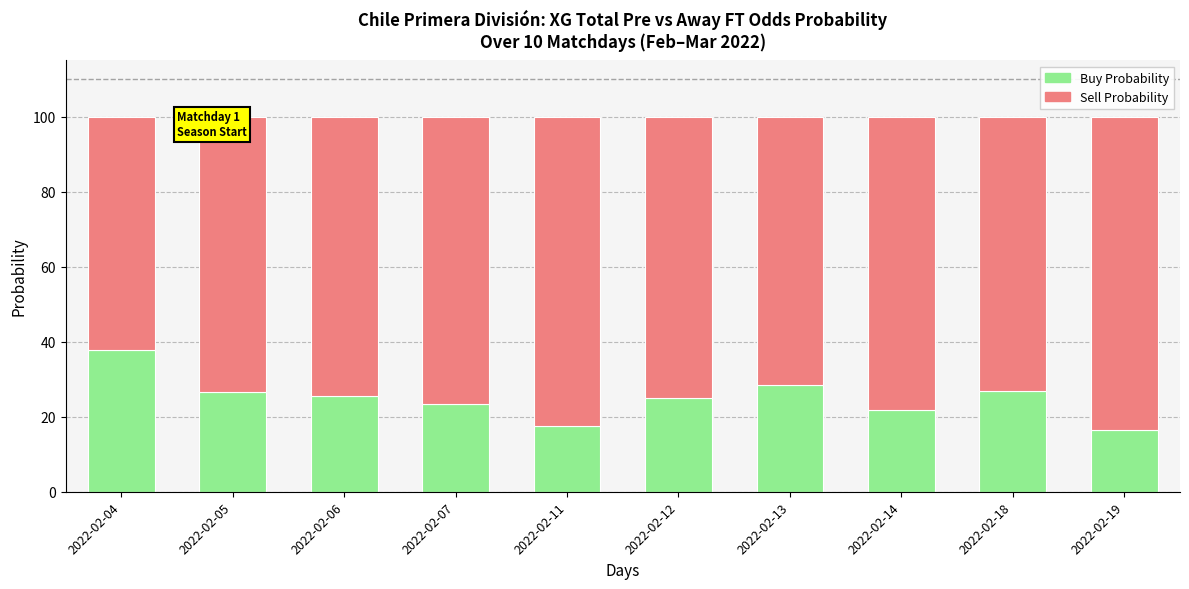

Which category has the highest value in the Buy Probability series?

2022-02-04